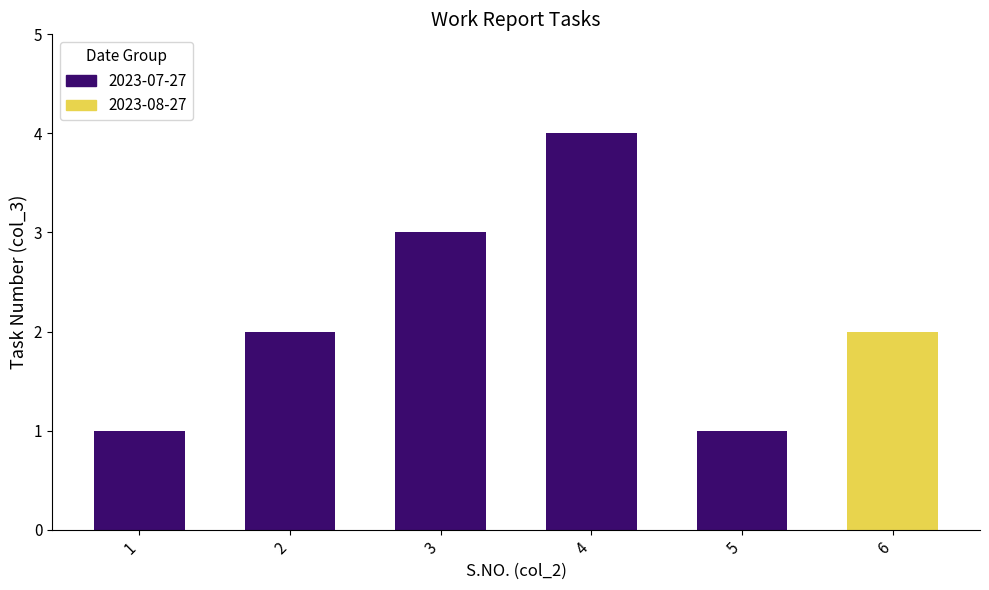

What is the difference between the maximum and second lowest values in the 2023-07-27 series?

3